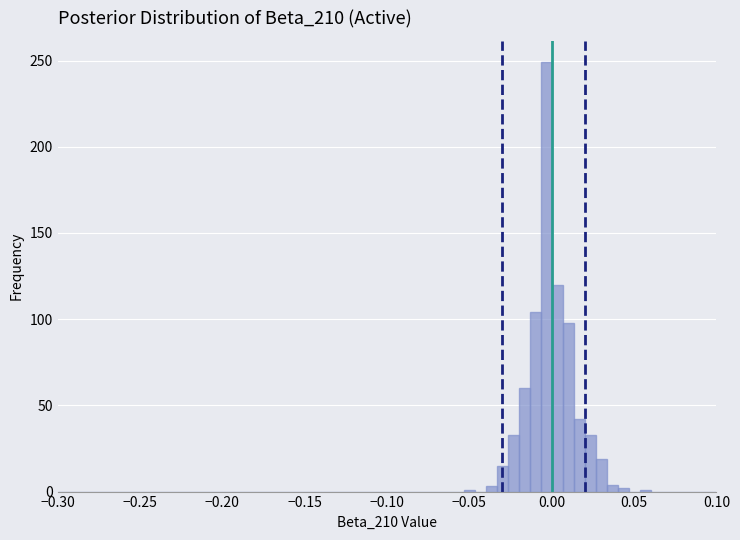

Around what value on the x-axis is the tallest bar? Give the approximate position of its centre, as read against the axis.

-0.005